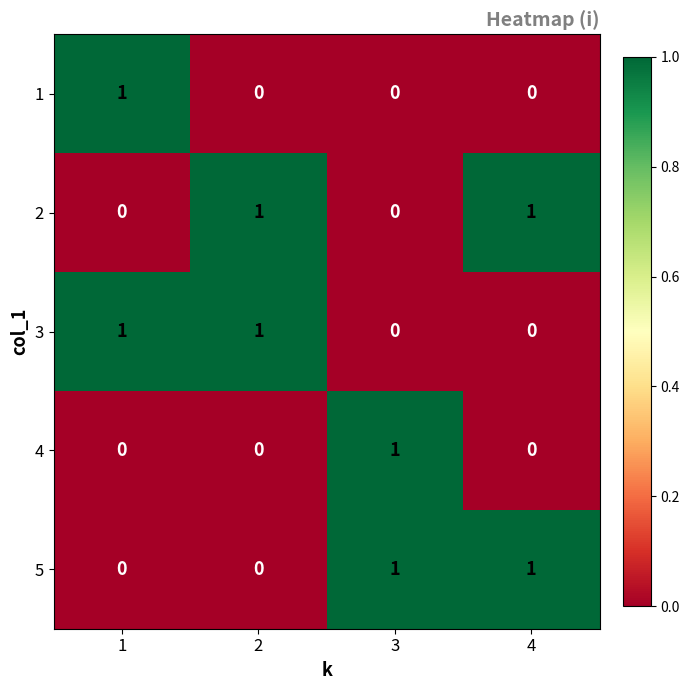

The 3 series shows -1 at 4. True or false?

False